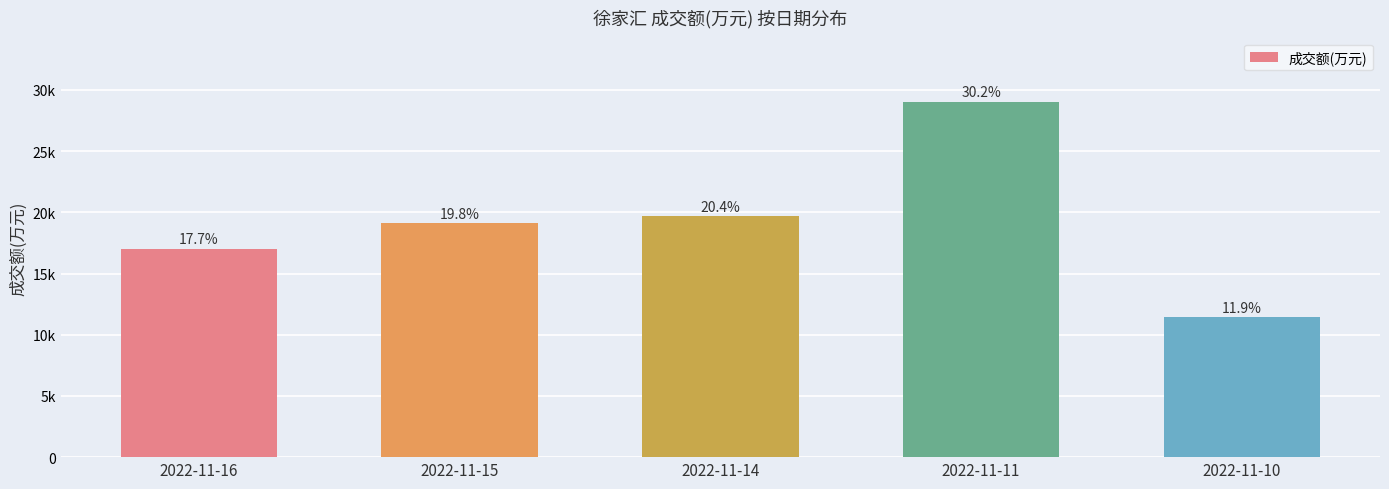

What is the change in value from 2022-11-16 to 2022-11-14?

+2646